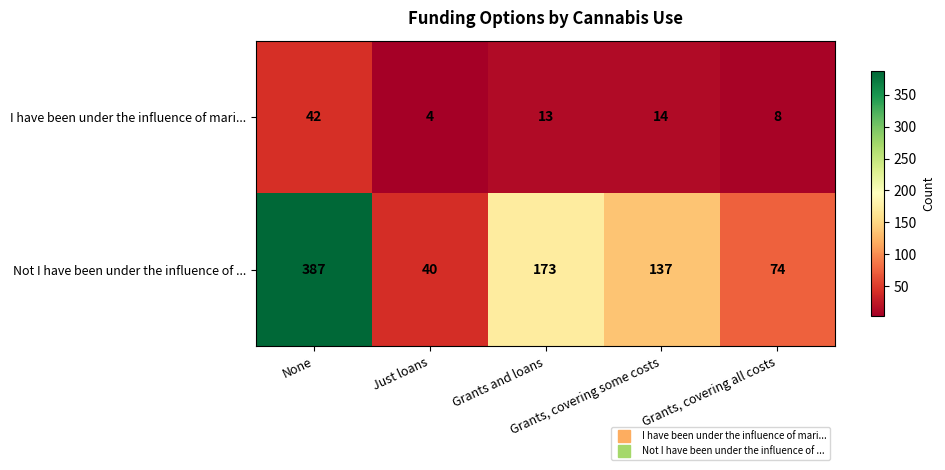

Count the number of data series in this chart.

2